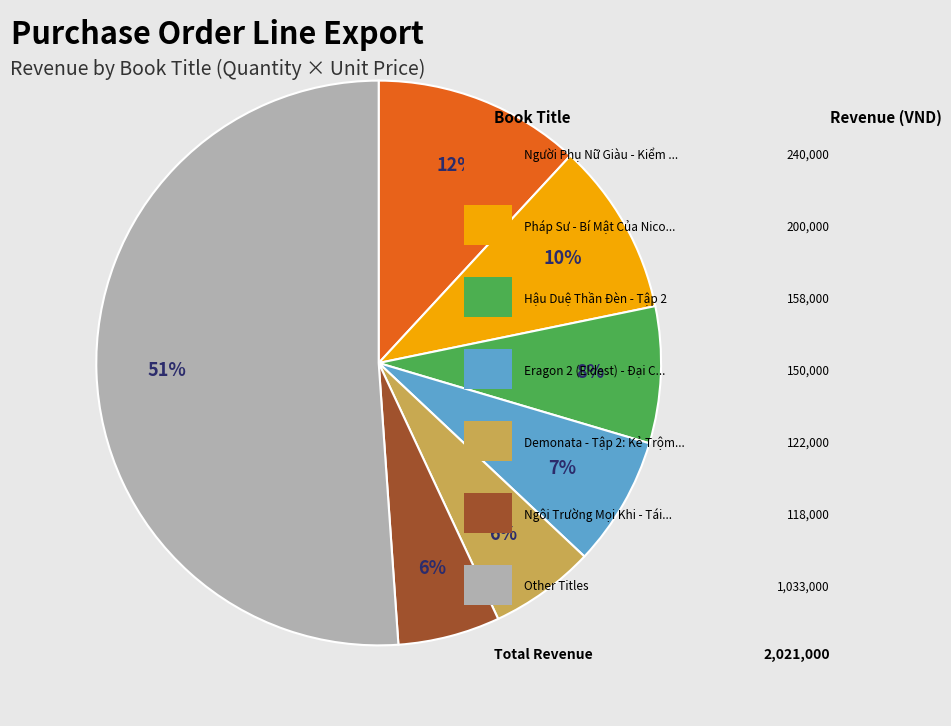

To the nearest percent, what is the average slice percentage?

14%